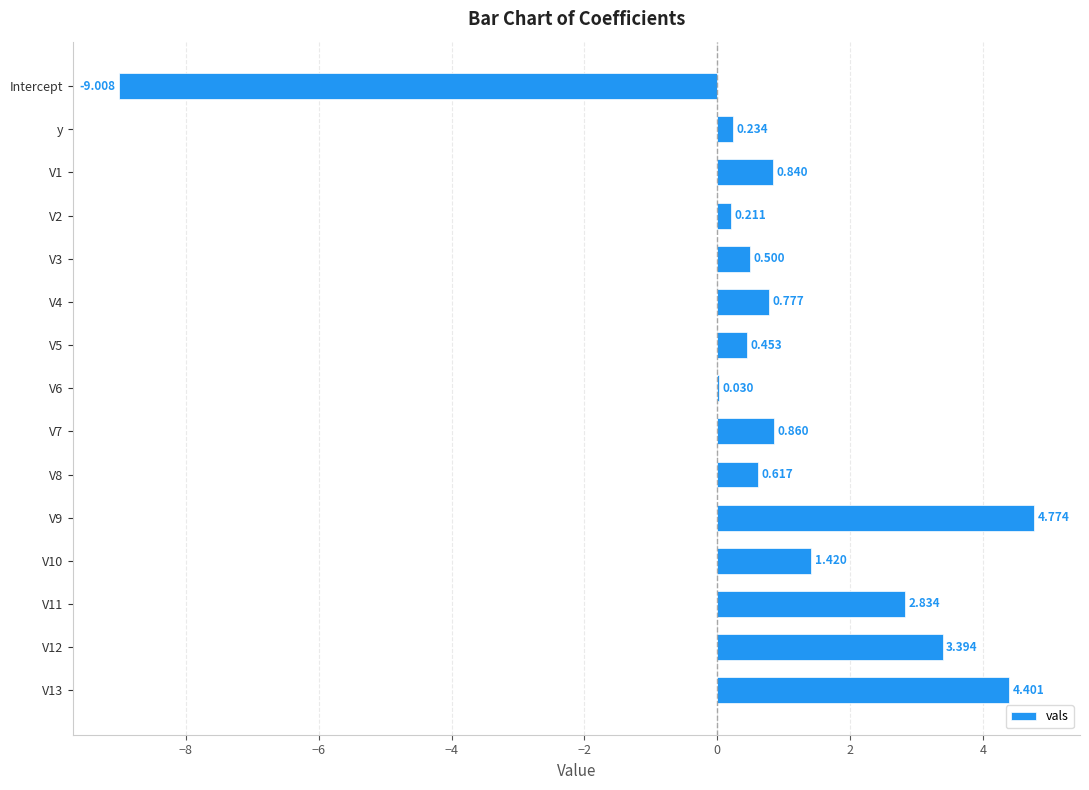

Between Intercept and y, which is larger?

y